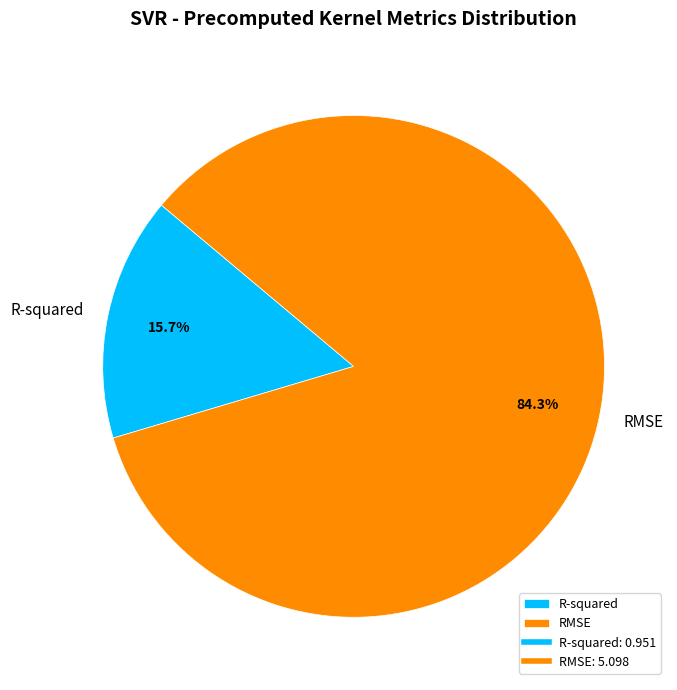

How many segments does this pie chart have?

2